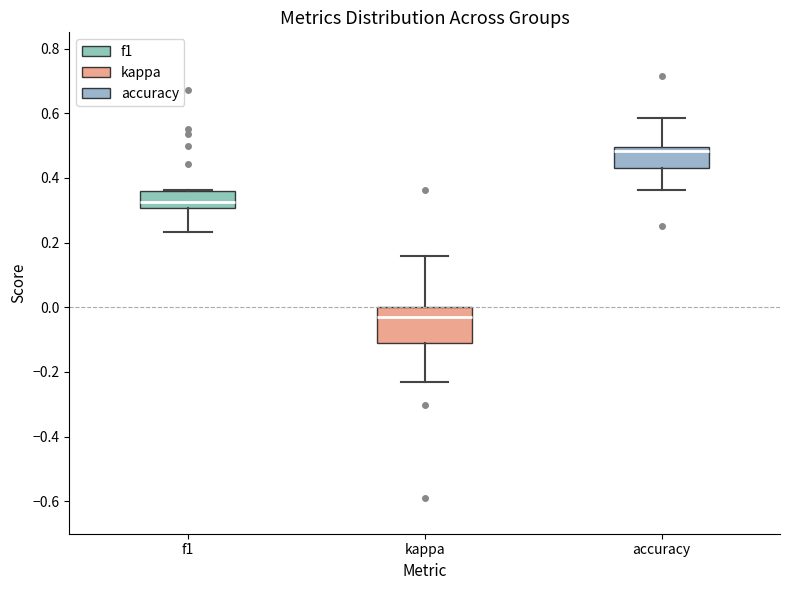

Reading left to right, read every box against the y-axis: the position of its median line, the range the box covers, and the ends of its whiskers. The values are not printed on the chart, so give them approximately, as read against the axis.

f1: median 0.32, box 0.30 to 0.36, whiskers 0.24 to 0.36
kappa: median -0.04, box -0.12 to 0.00, whiskers -0.24 to 0.16
accuracy: median 0.48, box 0.44 to 0.50, whiskers 0.36 to 0.58